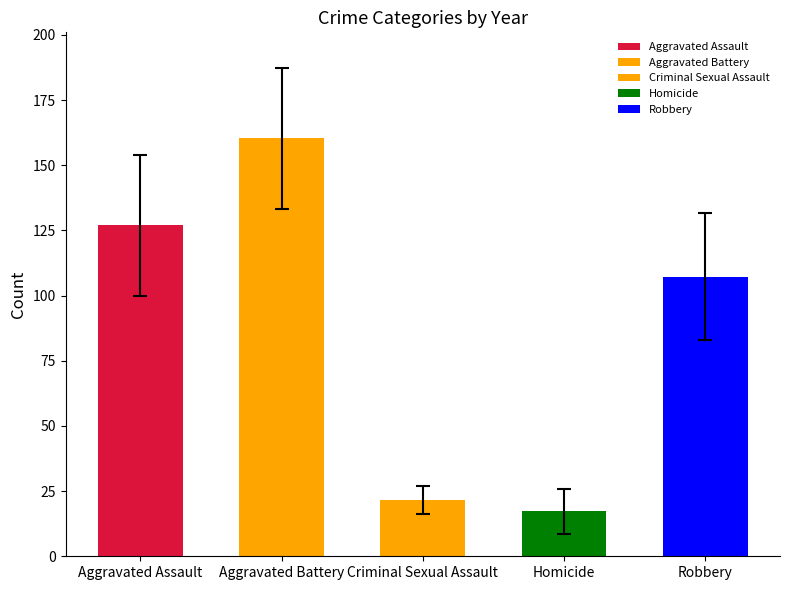

How many data points in Criminal Sexual Assault are less than 23?

5